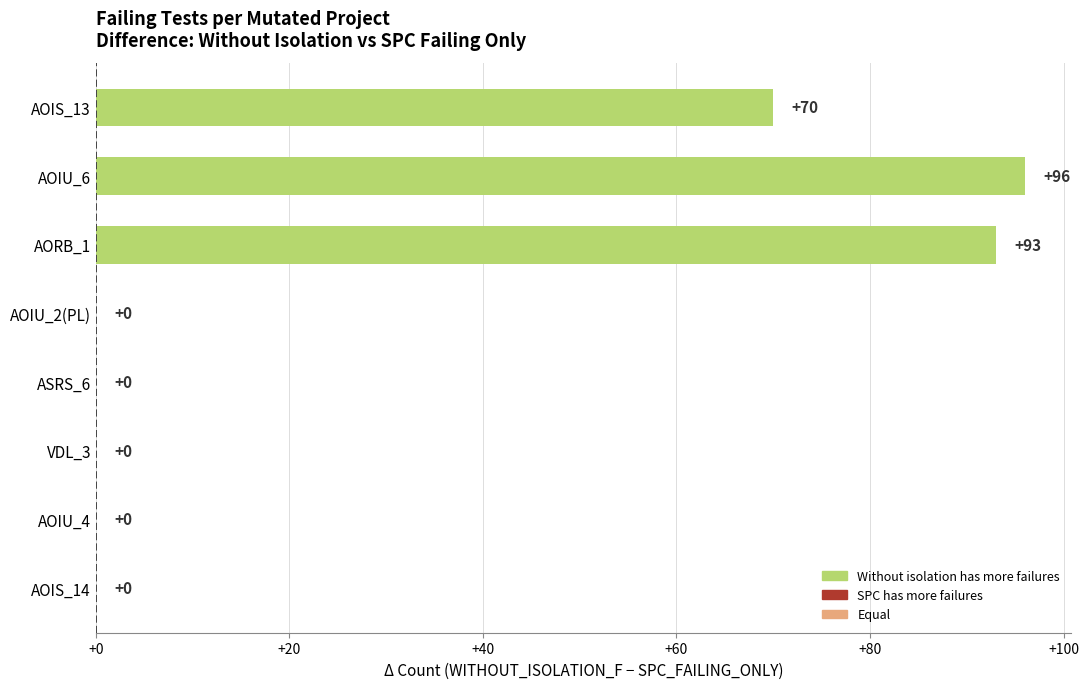

Reading bottom to top, extract all data points from this chart.

AOIS_14=0	AOIU_4=0	VDL_3=0	ASRS_6=0	AOIU_2(PL)=0	AORB_1=93	AOIU_6=96	AOIS_13=70